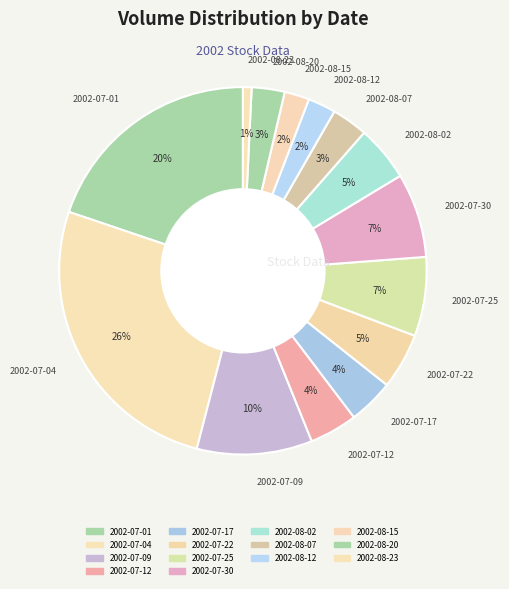

How many slices are in this pie chart?

14